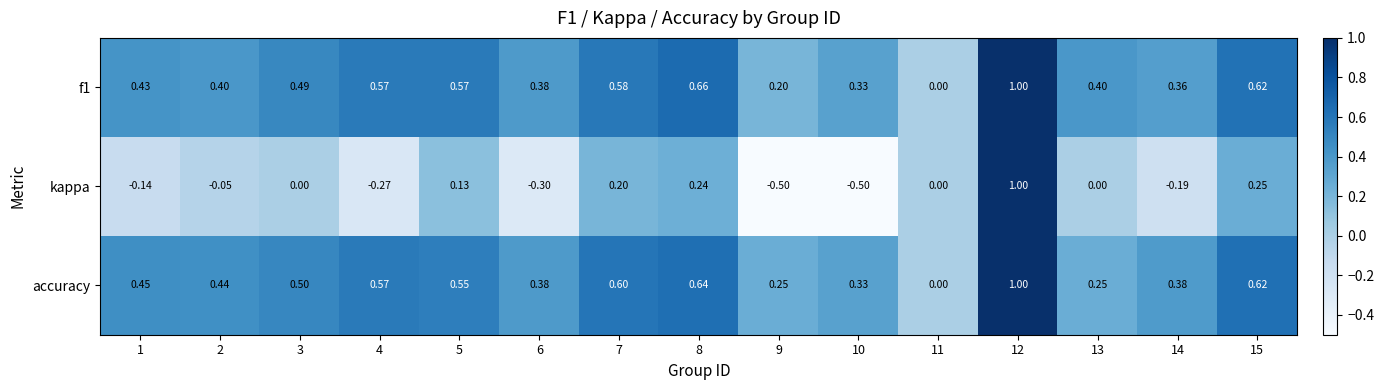

Which series has the widest spread of values?

kappa